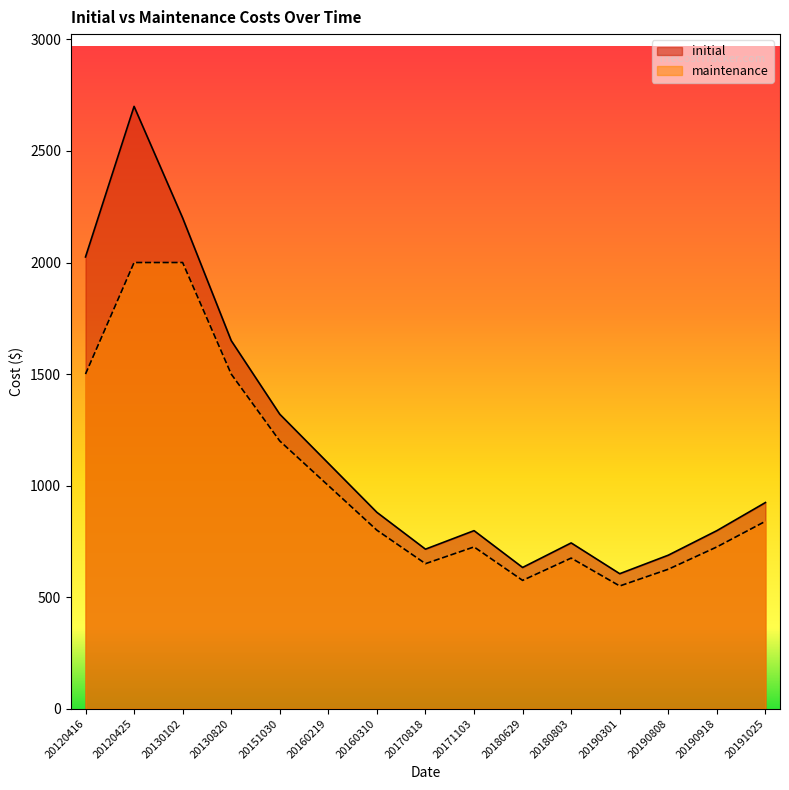

Which category has the lowest value in the initial series?

20190301